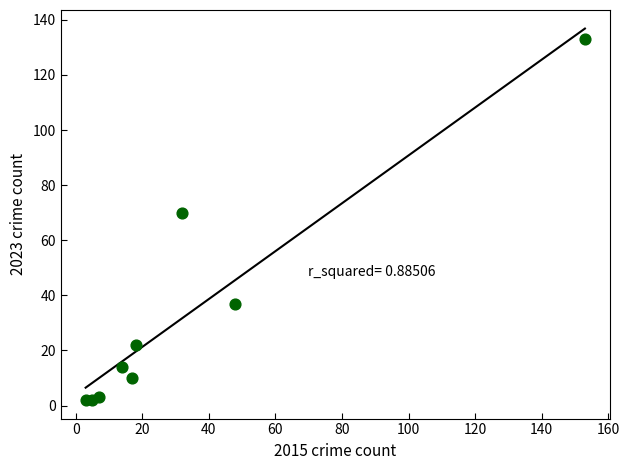

What Y value in the scatter plot is closest to 67?

70